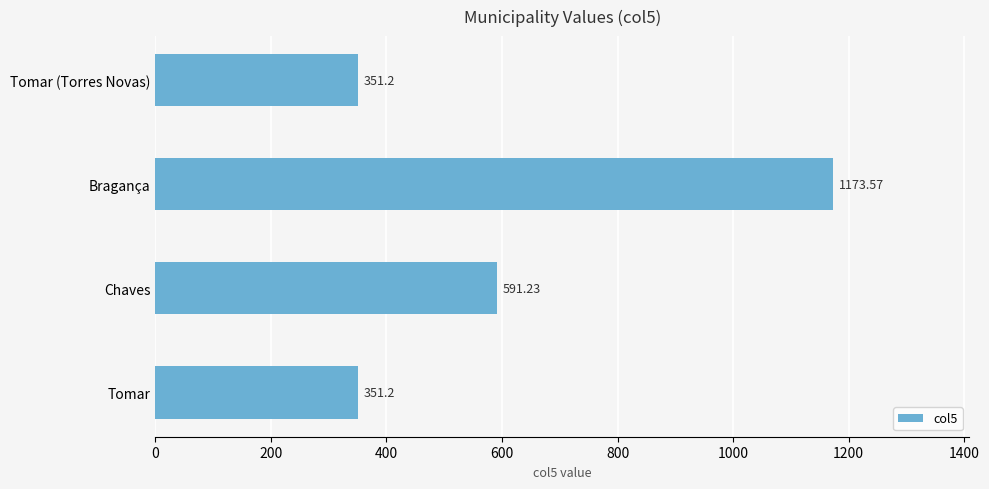

What is the ratio of the value at Chaves to the value at Tomar (Torres Novas)?

1.7